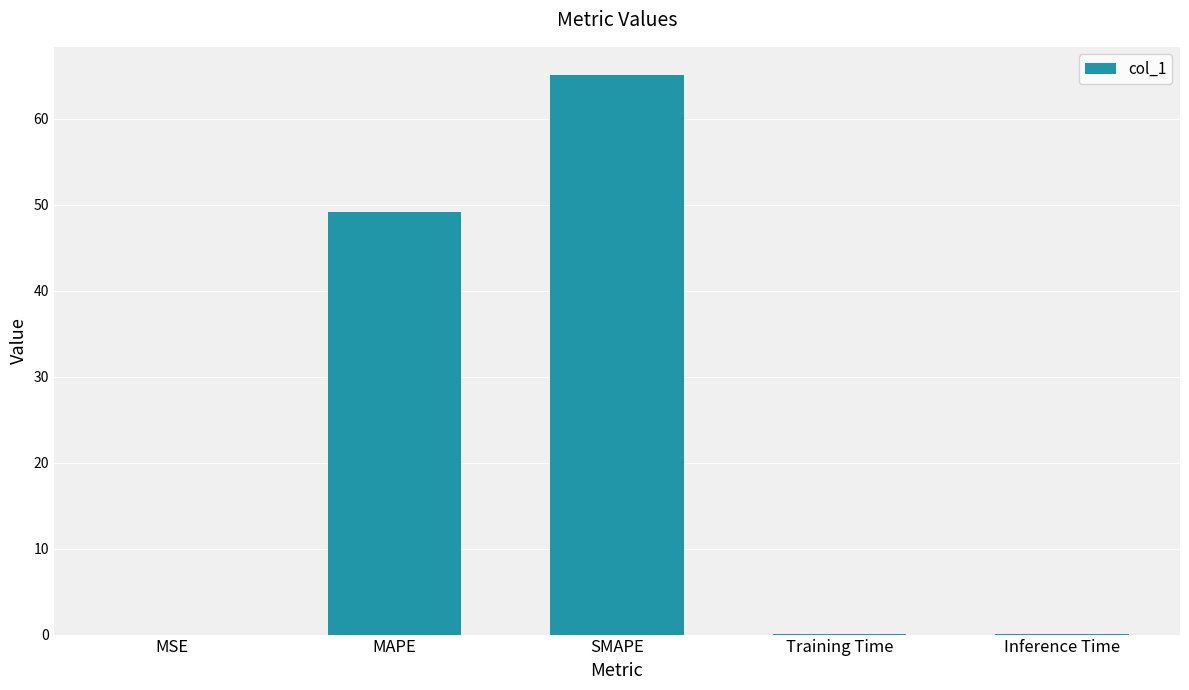

True or false: the data shows 0.1 at Training Time.

True